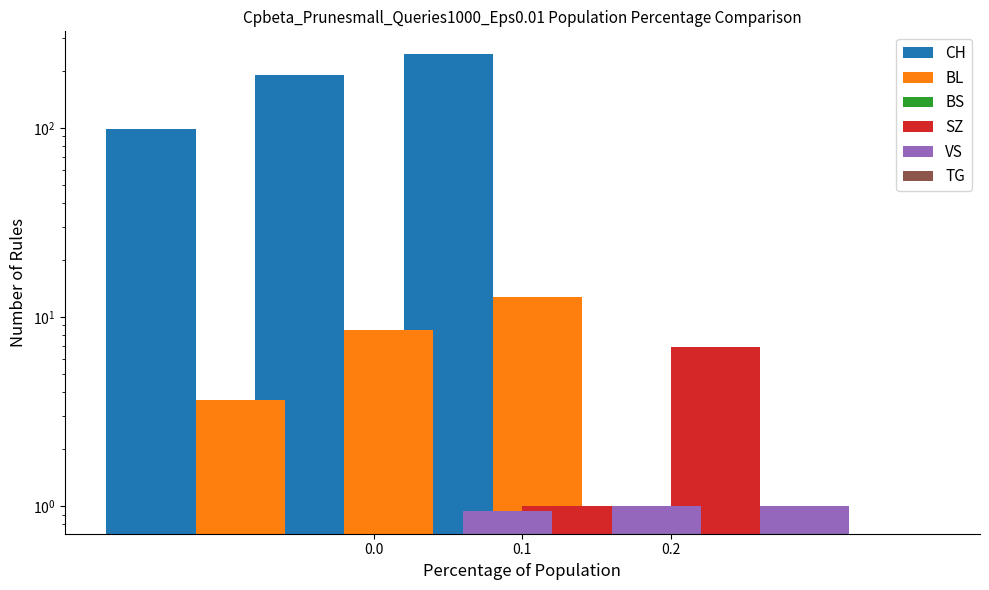

What is the difference between the highest and lowest values at 0.1?

189.3